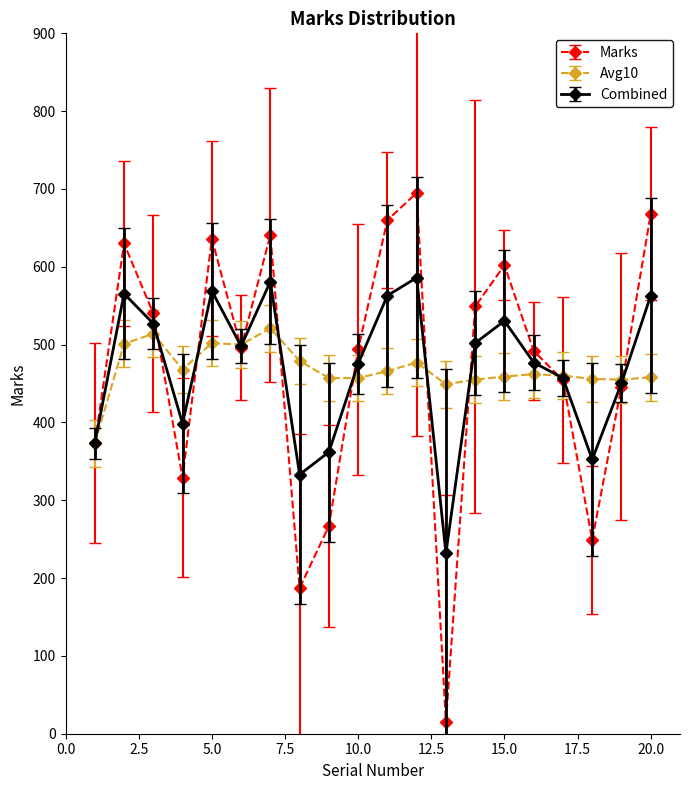

Does the chart display data point markers on the line(s)?

Yes